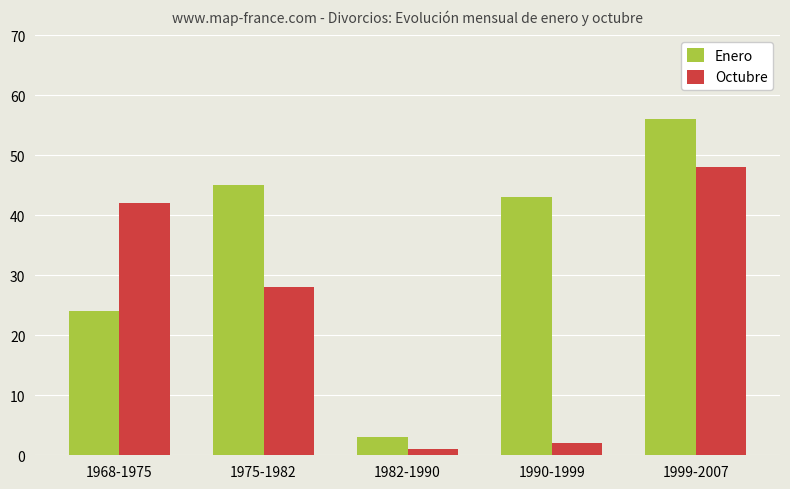

What is the difference between the maximum and second lowest values in the Octubre series?

46